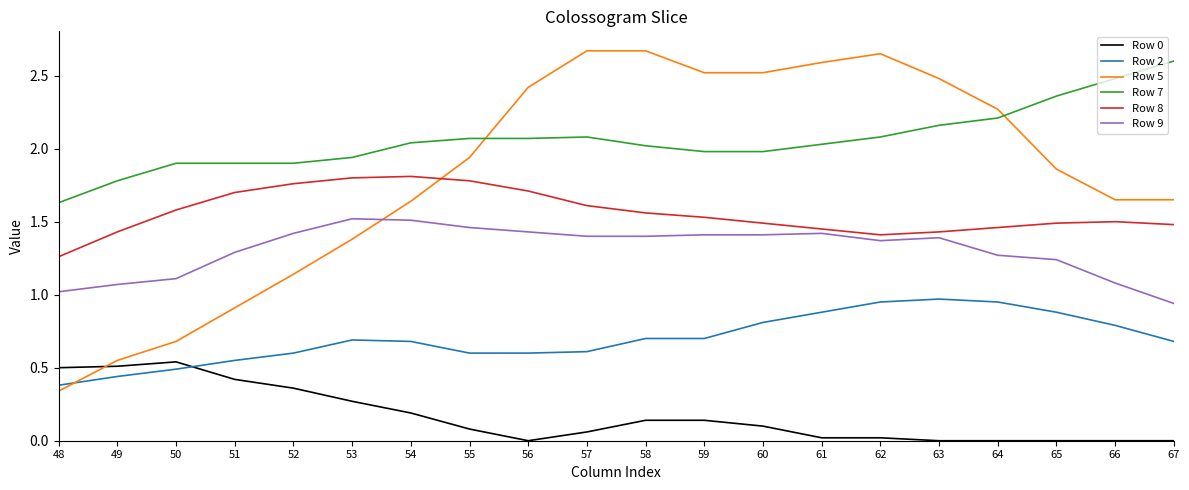

Between 53 and 57, which series saw the biggest shift?

Row 5